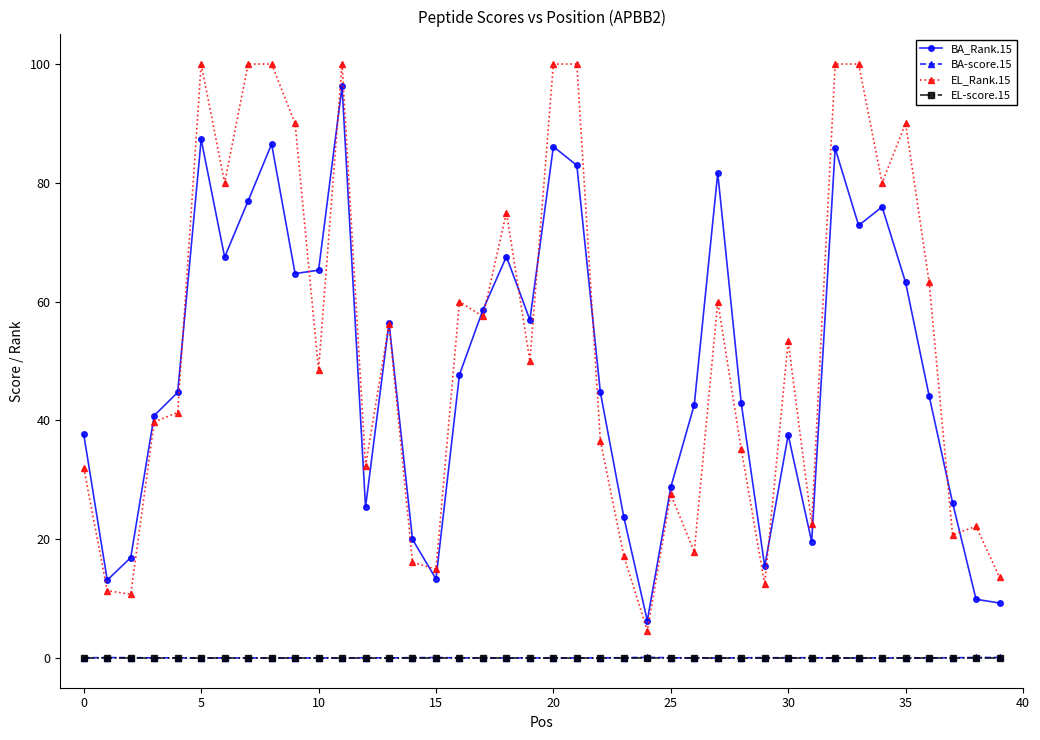

Count the number of data series in this chart.

4